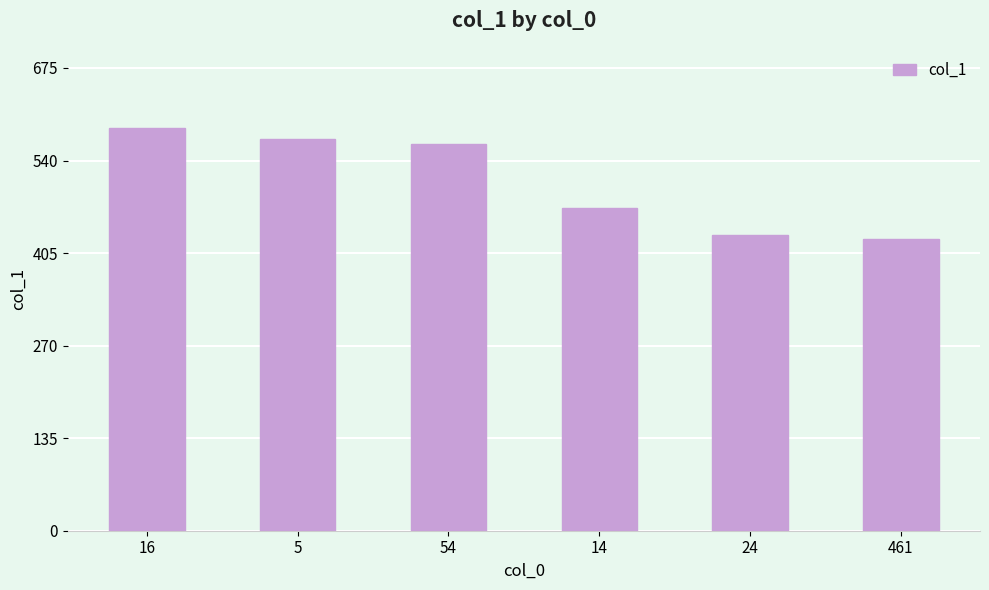

Which label corresponds to the smallest value in the chart?

461